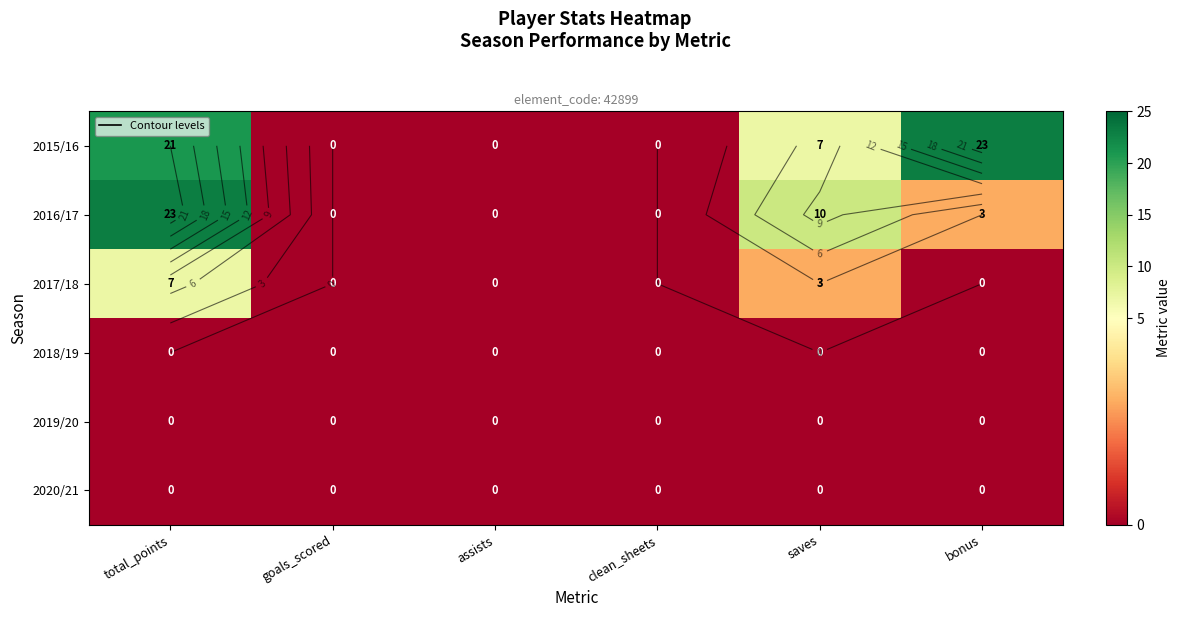

True or false: 2019/20 has a value of 0 at assists.

True